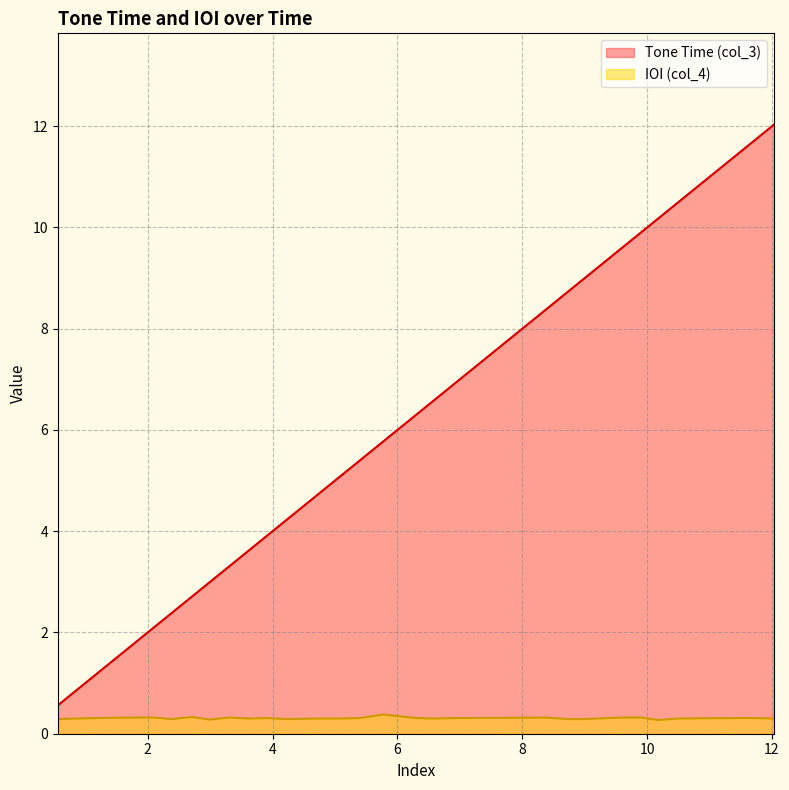

True or false: Tone Time (col_3) and IOI (col_4) intersect in this chart.

False